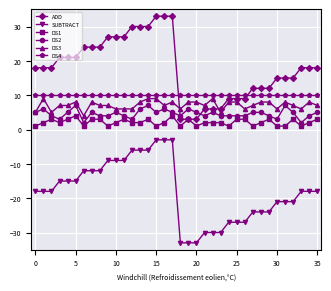

True or false: DS1 has more than 2 points higher than both neighbors.

True